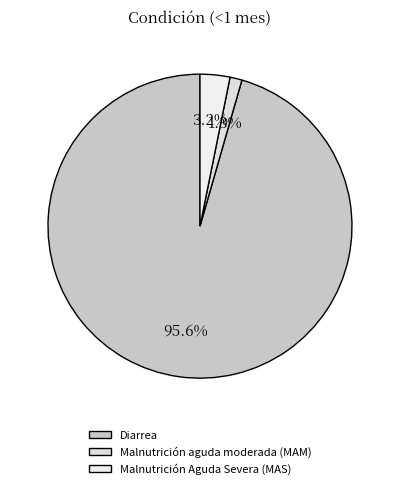

Is it true that Diarrea is 83% of the pie?

False